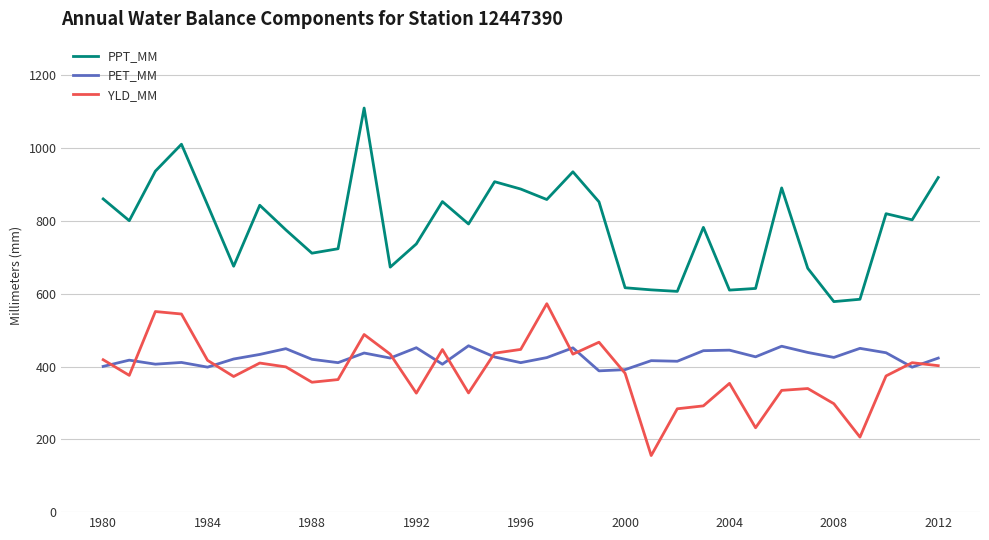

Which series has the widest spread of values?

PPT_MM